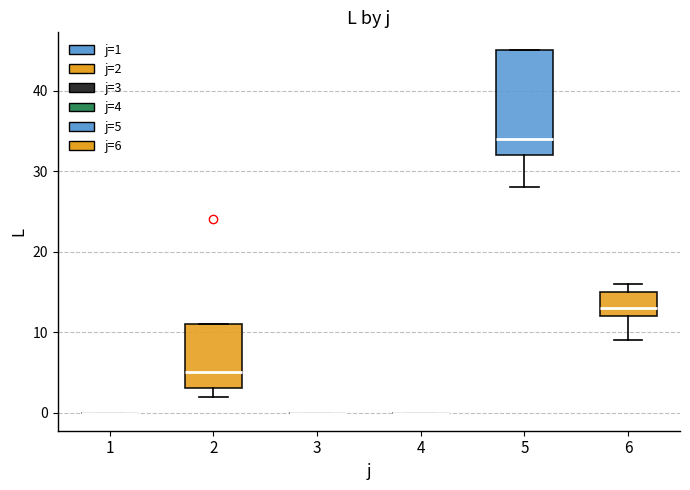

Reading left to right, read every box against the y-axis: the position of its median line, the range the box covers, and the ends of its whiskers. The values are not printed on the chart, so give them approximately, as read against the axis.

1: box collapsed to a line at 0, whiskers 0 to 0
2: median 5, box 3 to 11, whiskers 2 to 11
3: box collapsed to a line at 0, whiskers 0 to 0
4: box collapsed to a line at 0, whiskers 0 to 0
5: median 34, box 32 to 45, whiskers 28 to 45
6: median 13, box 12 to 15, whiskers 9 to 16